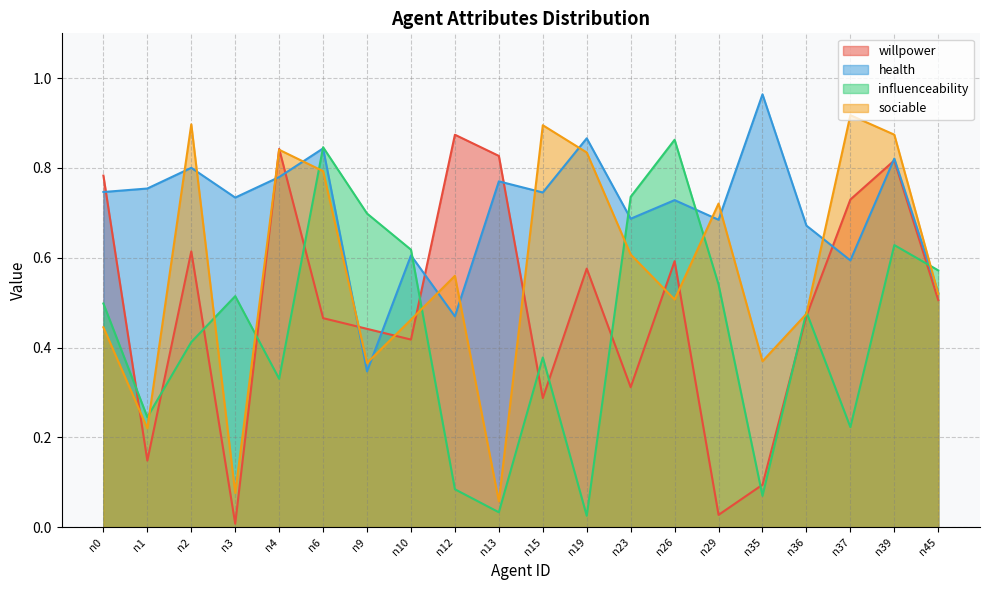

How many categories are shown in the chart?

20